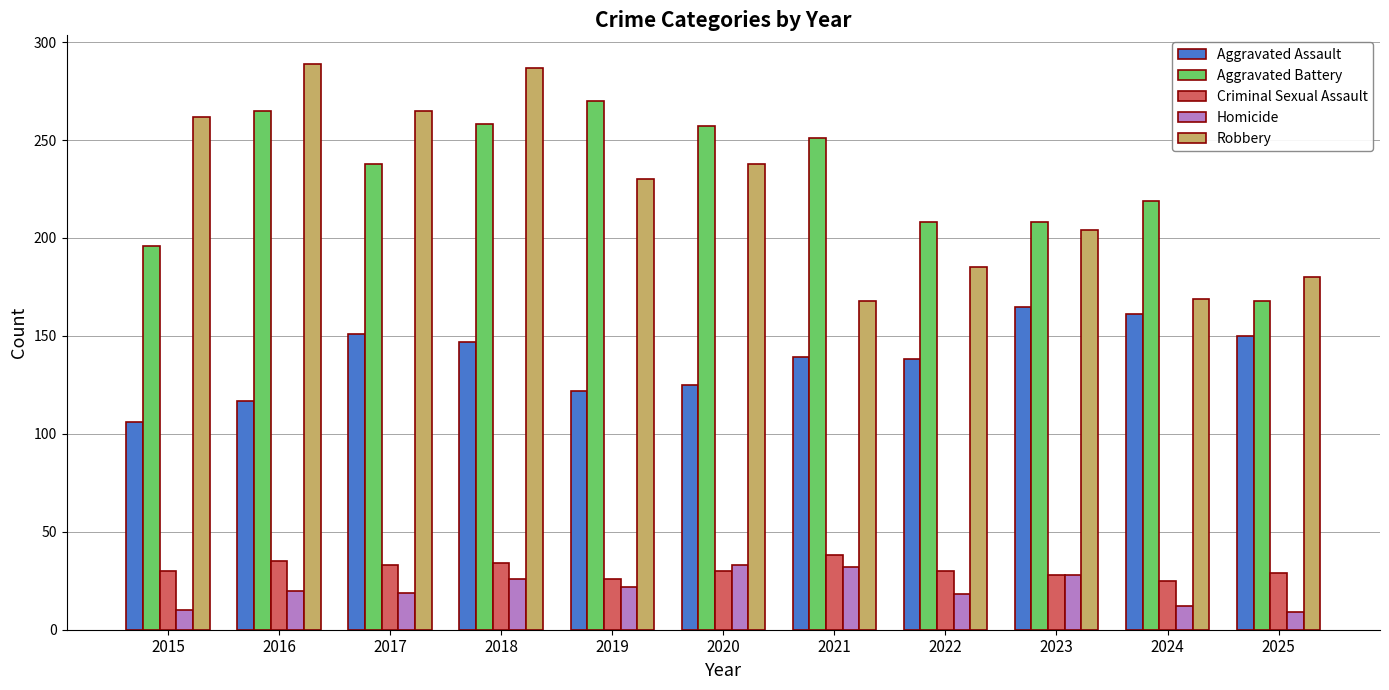

What is the value of the Criminal Sexual Assault bar at the 4th from the left?

34